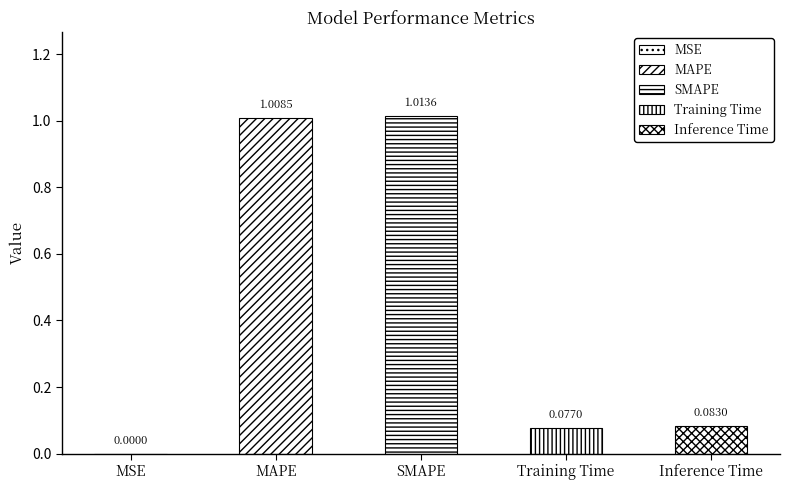

Rank the categories by value from highest to lowest.

SMAPE, MAPE, Inference Time, Training Time, MSE